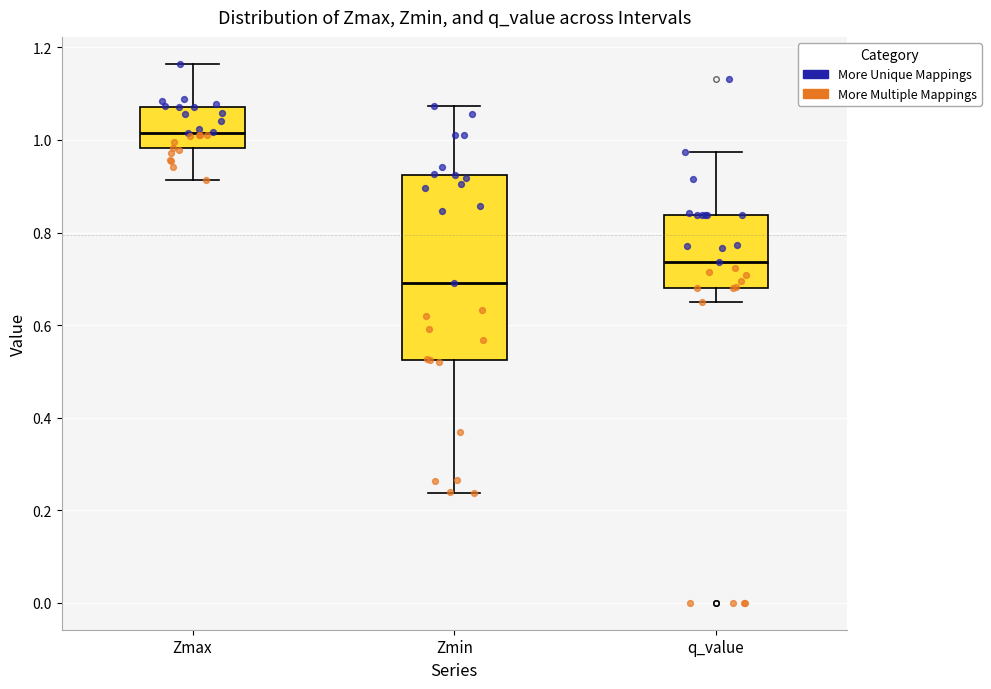

Where is the lower edge of the box for Zmax on the y-axis? The values are not printed on the chart, so give them approximately, as read against the axis.

0.98